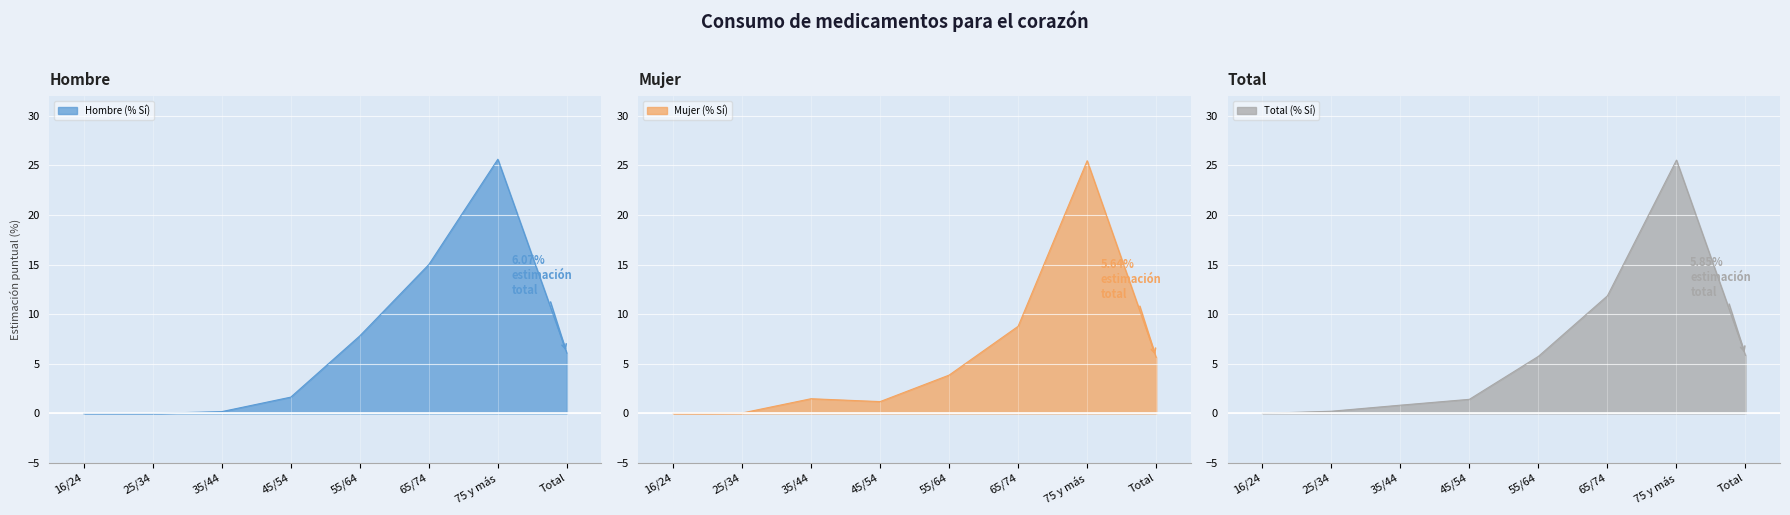

How many intersections are there between Total (% Sí) and Mujer (% Sí)?

2